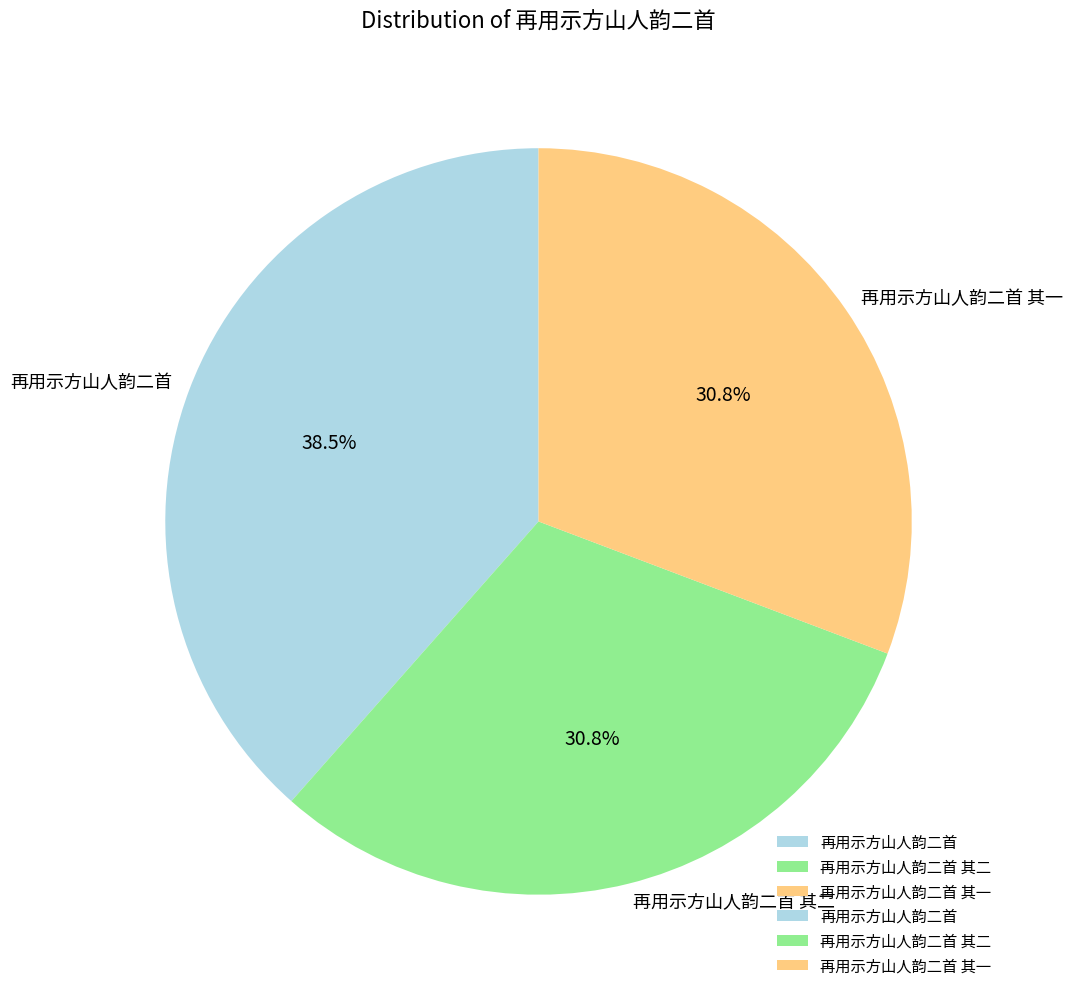

To the nearest percent, what is the average slice percentage?

33%